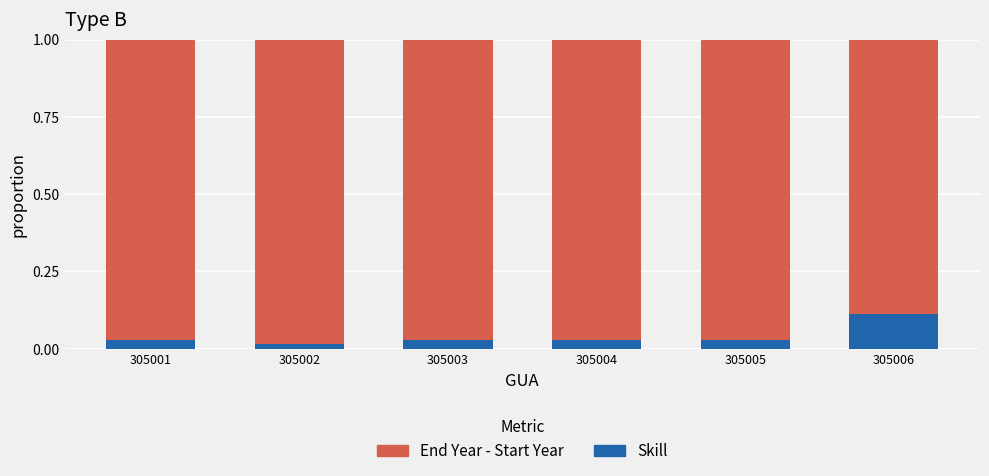

What is the sum of all Skill values?

0.2